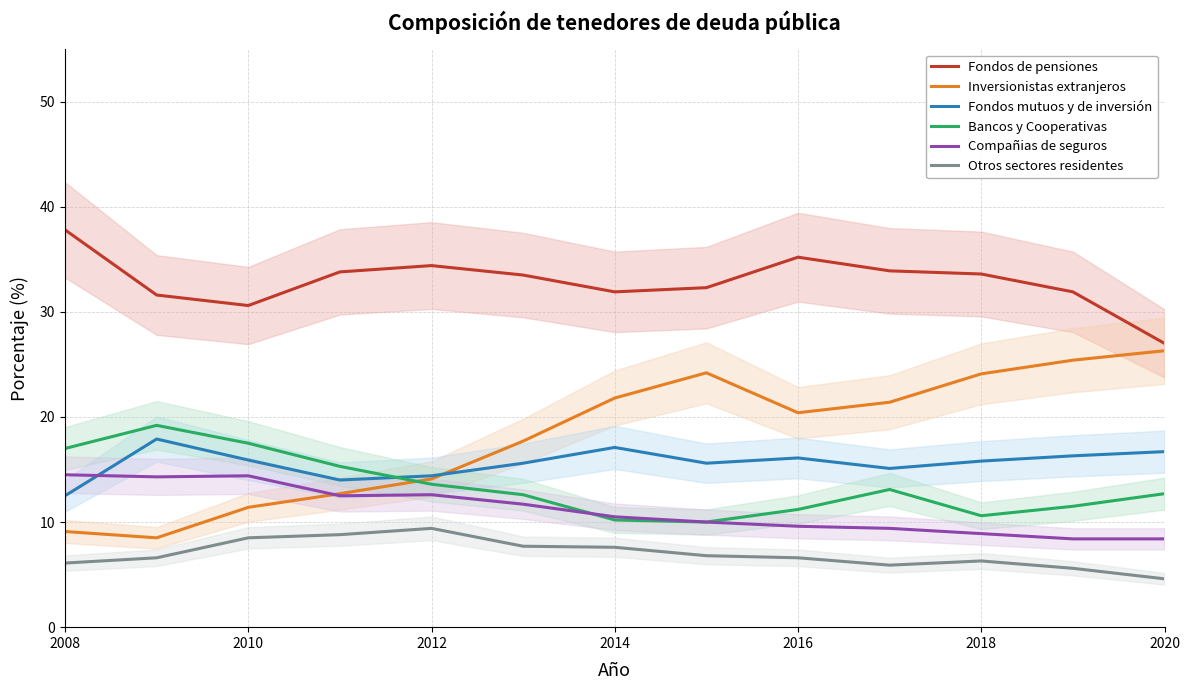

How many data points in Fondos de pensiones are less than 33?

6